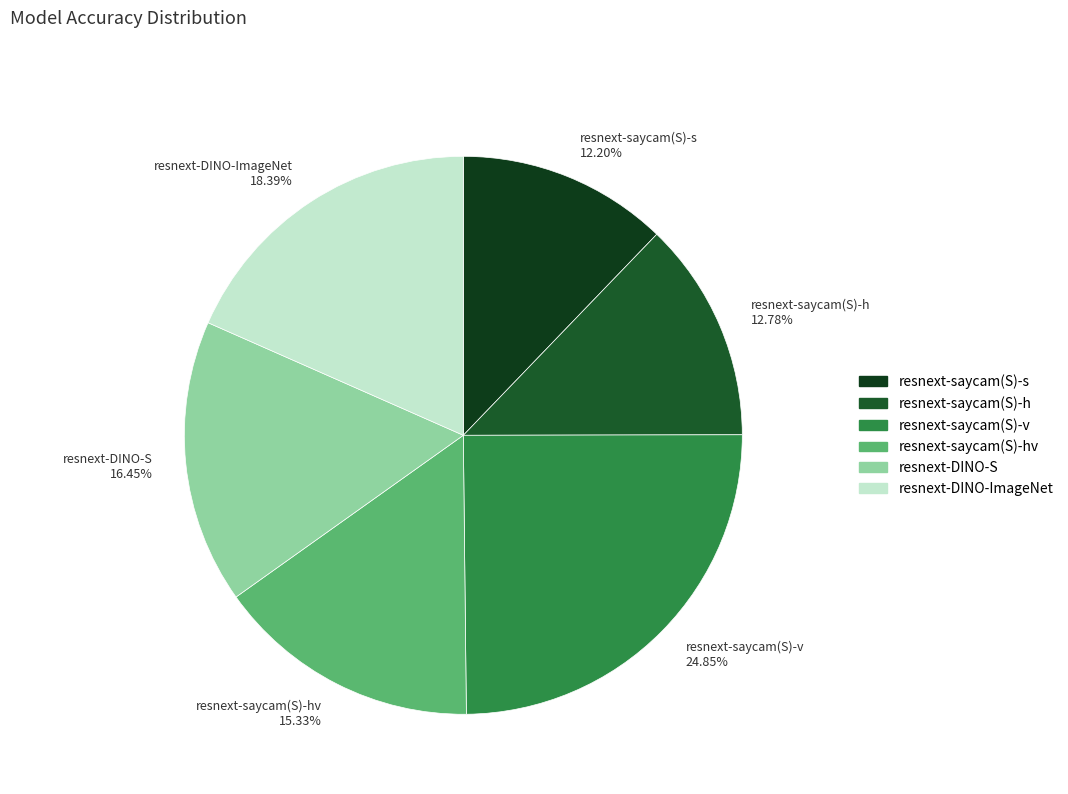

Which slice is the smallest?

resnext-saycam(S)-s 12.20%